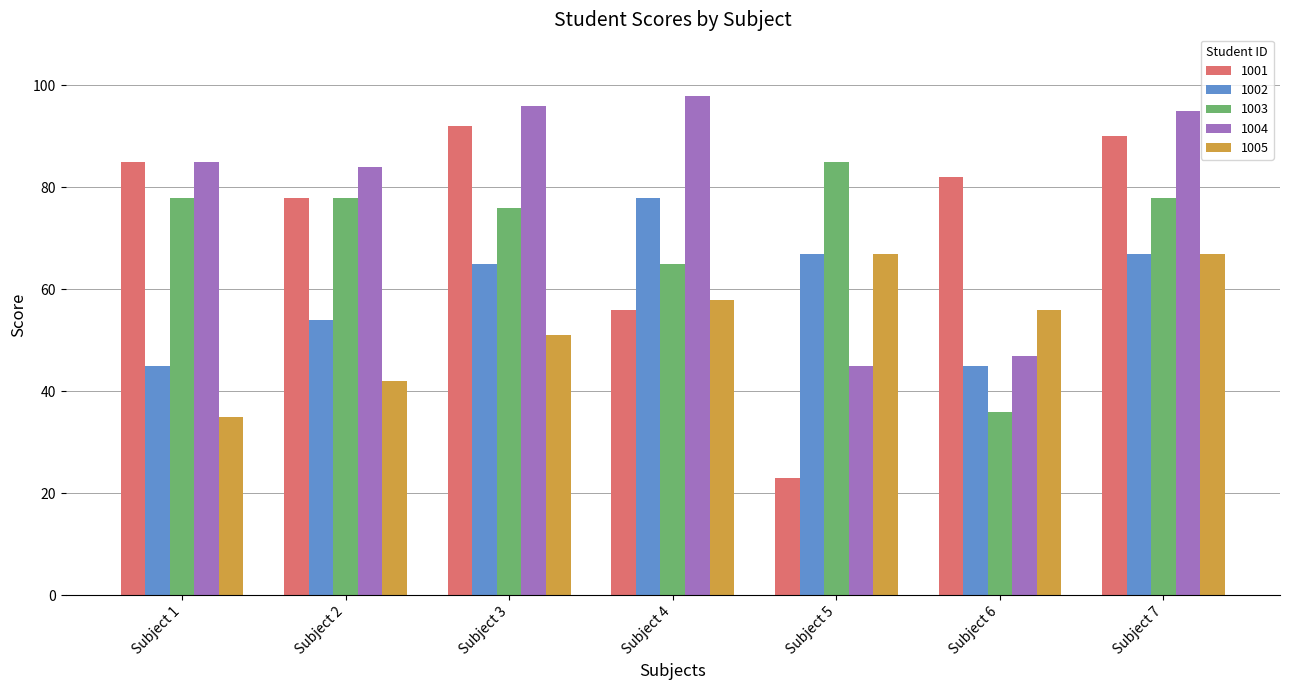

What is the minimum value shown in the chart?

23